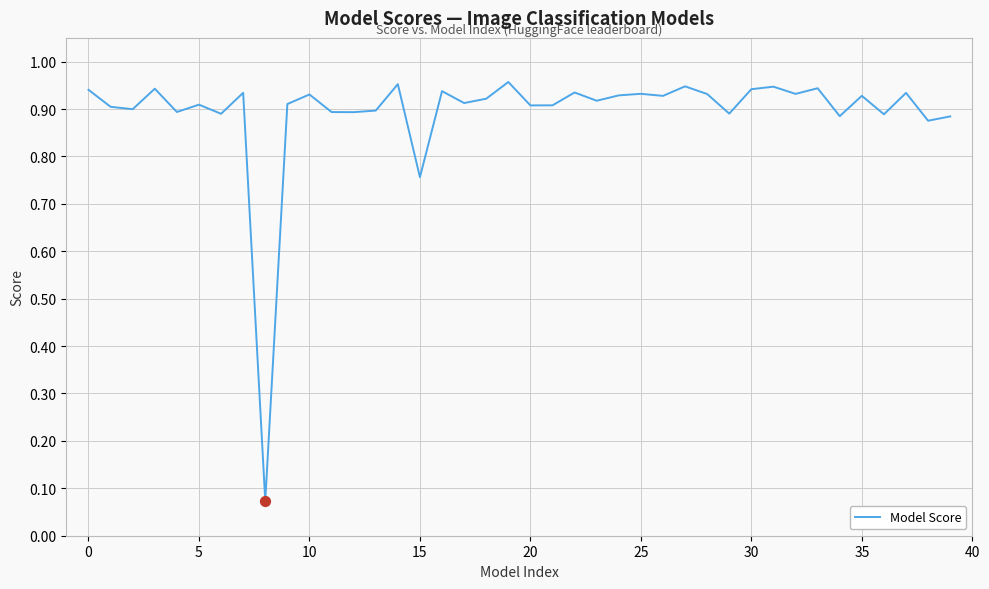

How many lines are shown in the chart?

1